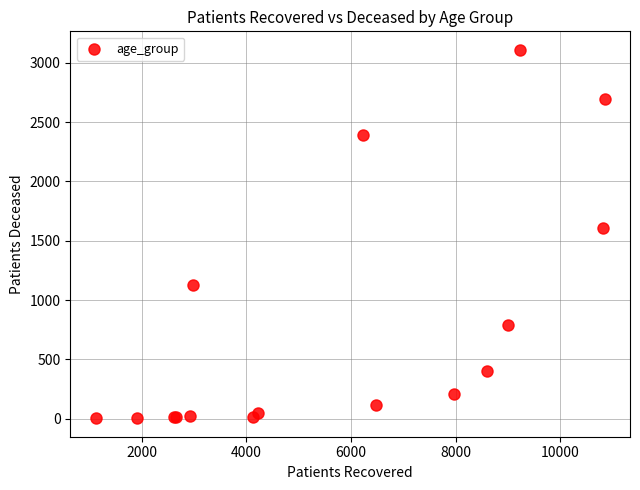

What Y value in the scatter plot is closest to 1557?

1606